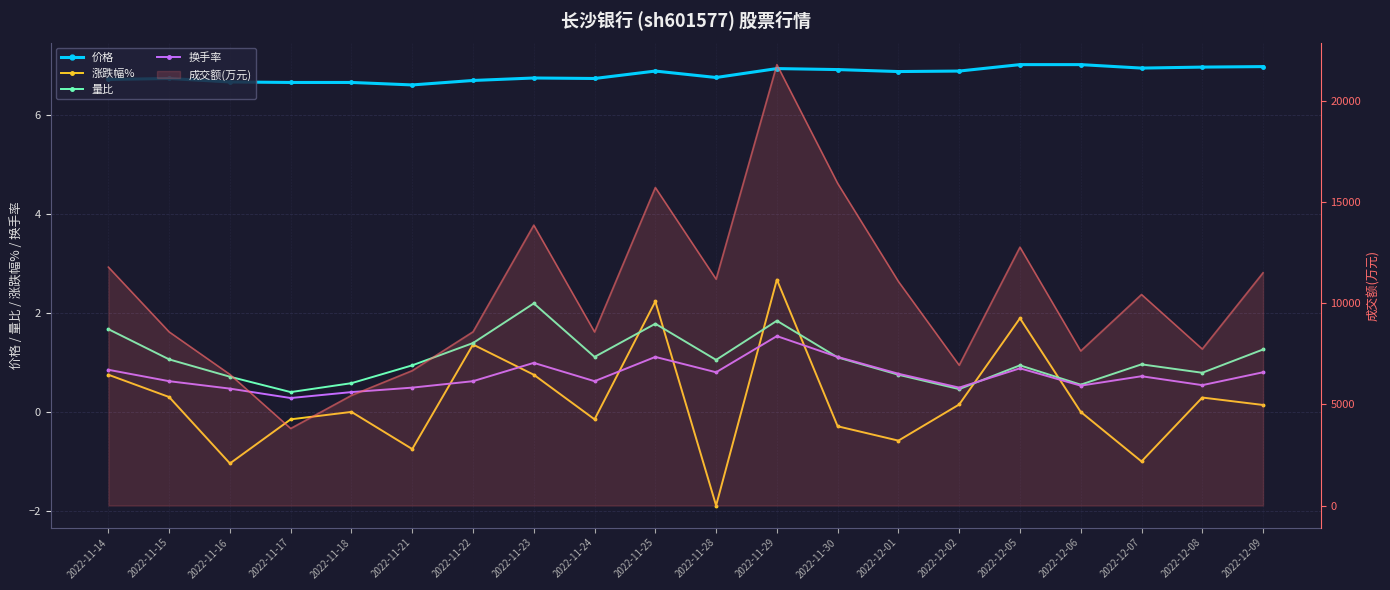

The 量比 series shows 0.6 at 2022-12-07. True or false?

False